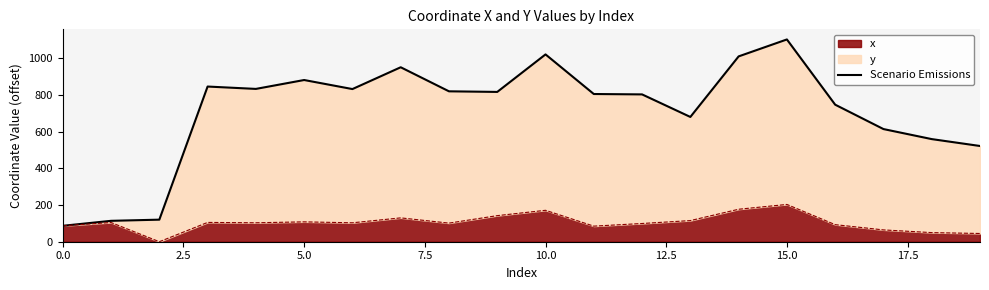

How many points are lower than both their immediate neighbors (excluding endpoints)?

4